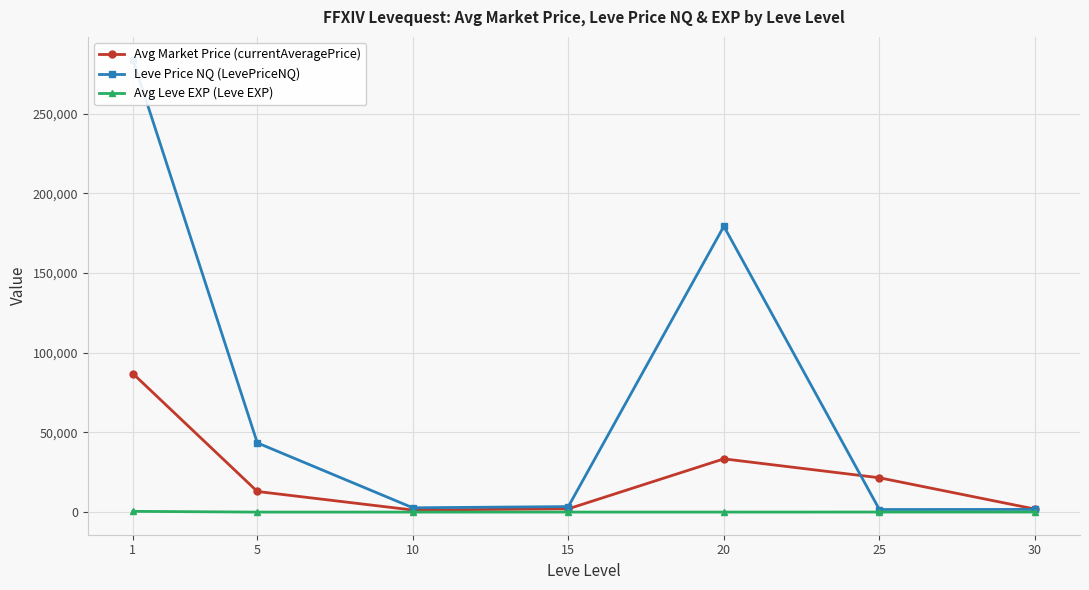

Which category has the lowest value in the Leve Price NQ (LevePriceNQ) series?

25